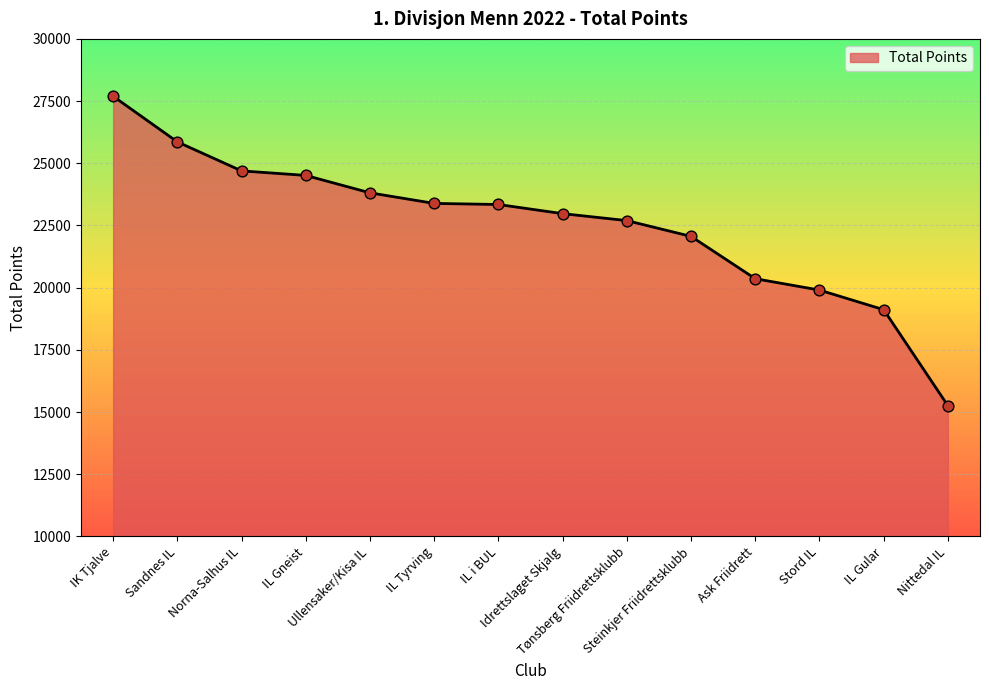

What is the change in value from IK Tjalve to Nittedal IL?

-12439